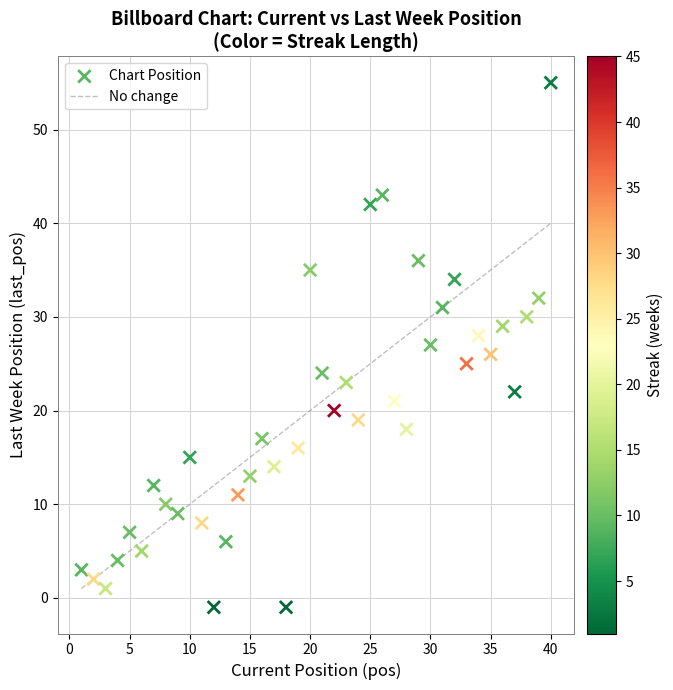

What is the range of Y values (max minus min)?

56